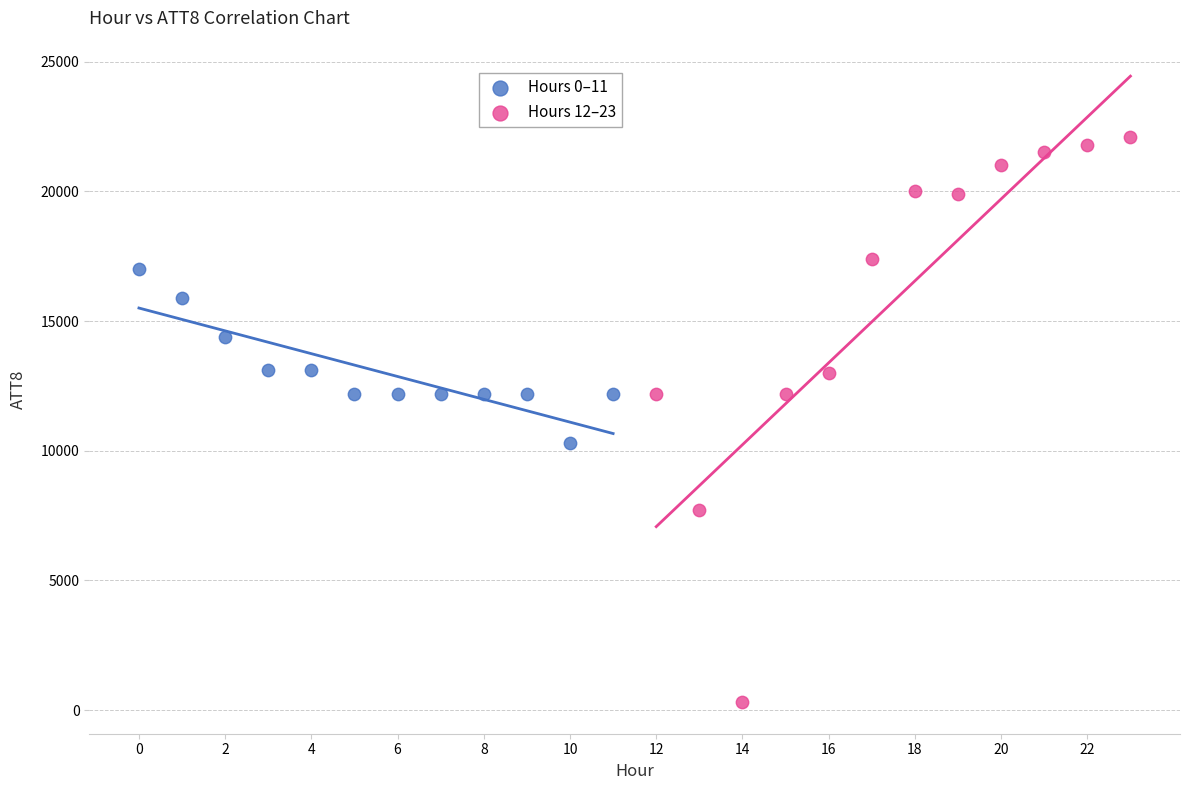

What are all the series names shown in the legend?

Hours 0–11, Hours 12–23